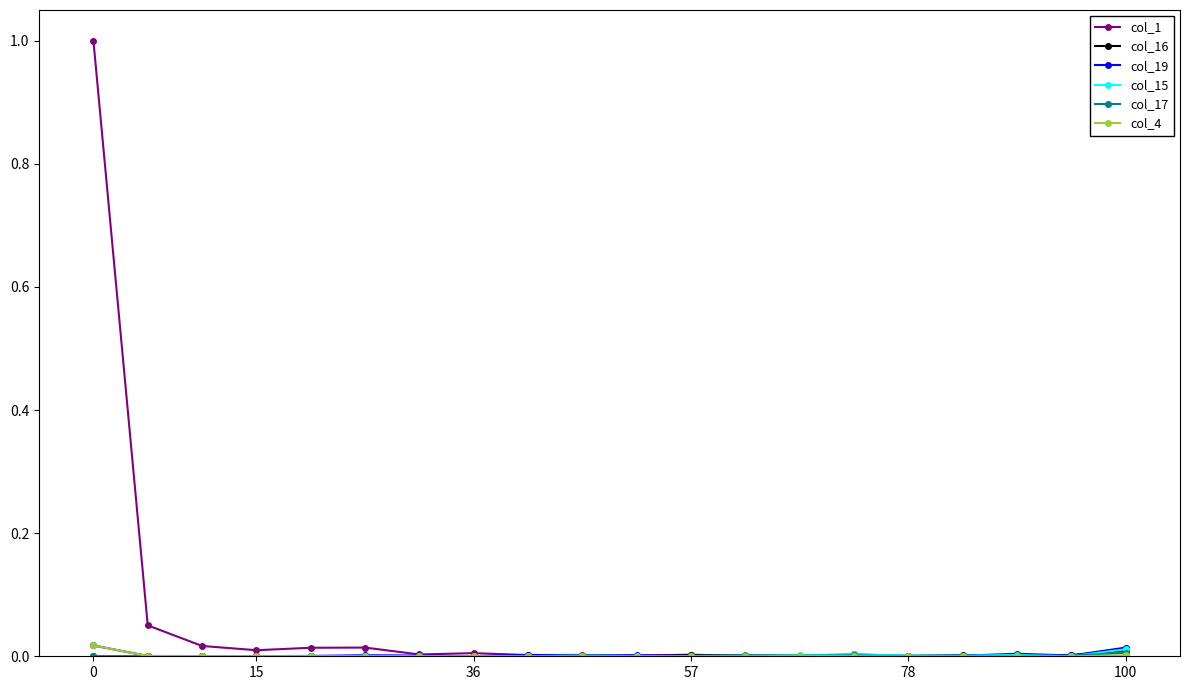

What is the highest value of the col_1 series?

1.0